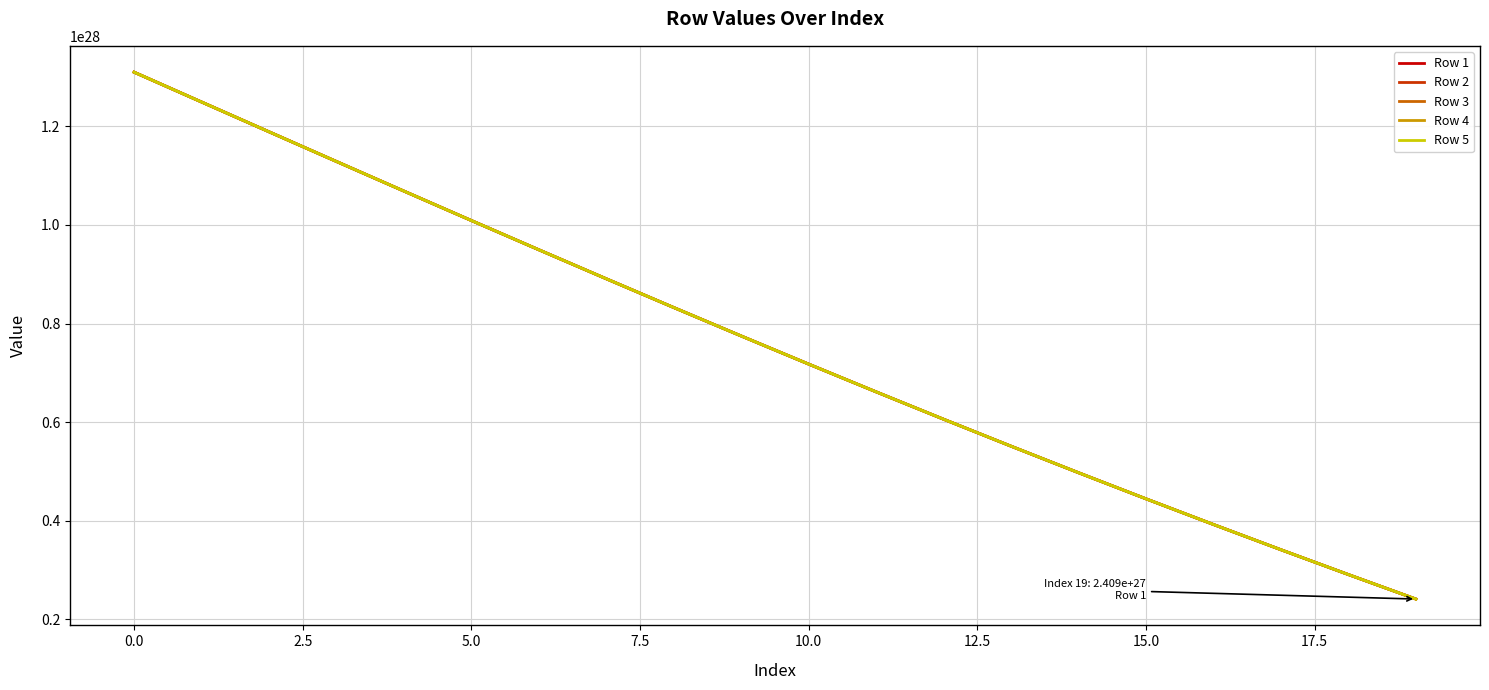

List the series in order of their overall mean, highest first.

Row 5, Row 4, Row 3, Row 2, Row 1